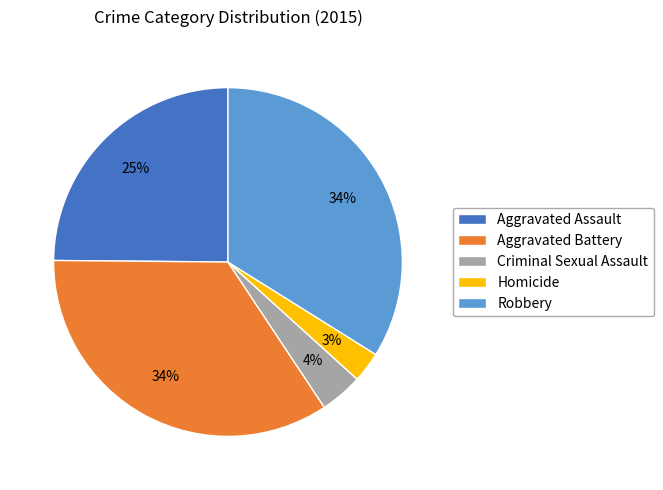

To the nearest percent, what portion does Homicide represent?

3%